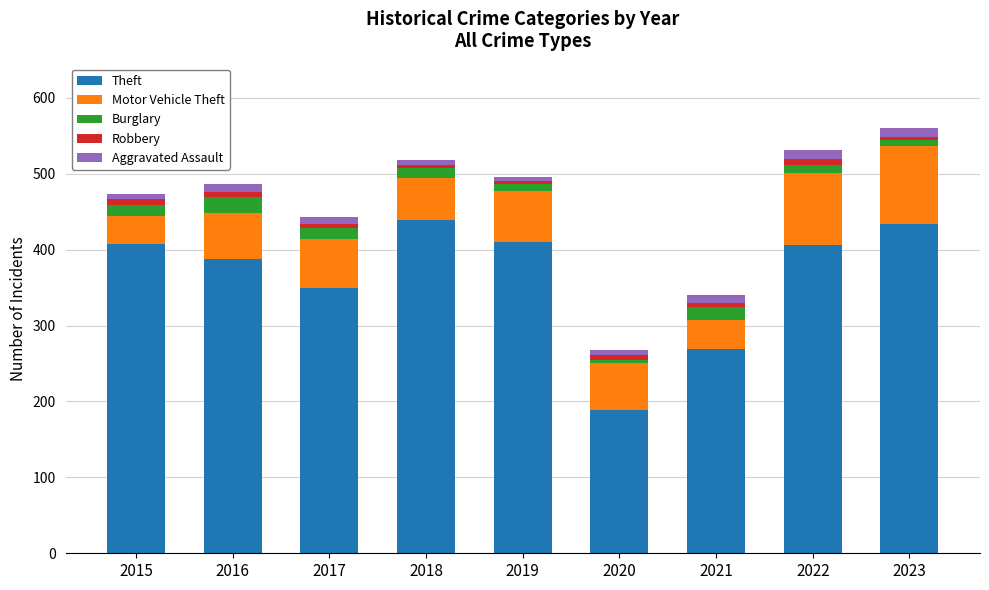

What is the average value of the Theft series?

366